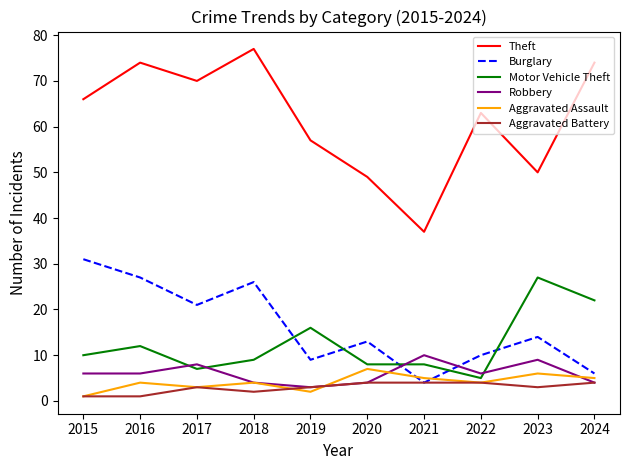

What is the sum of the Theft values at 2021 and 2016?

111